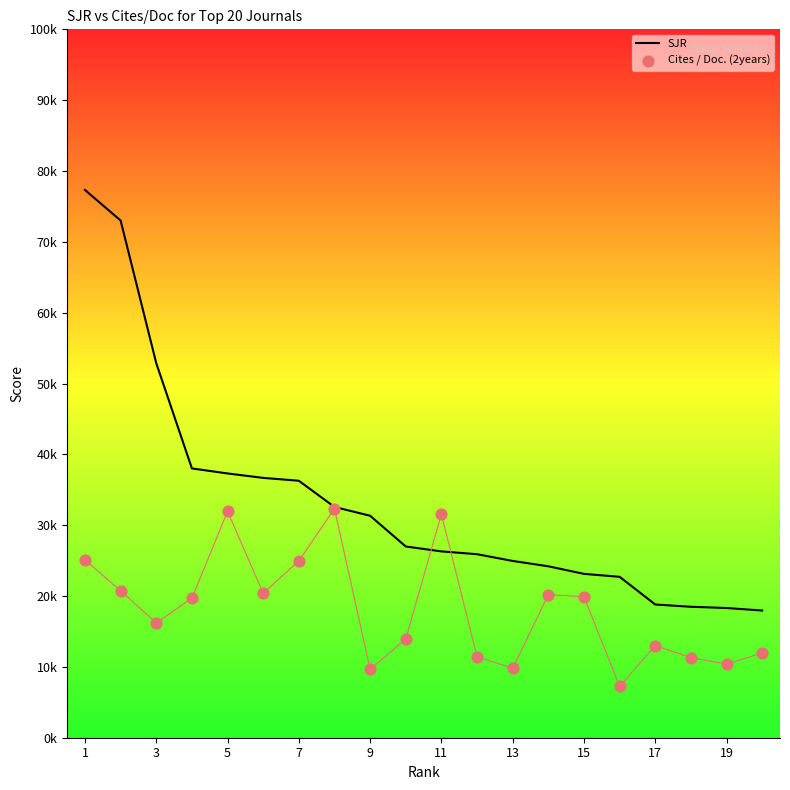

Which series has the largest Y range (max minus min)?

SJR